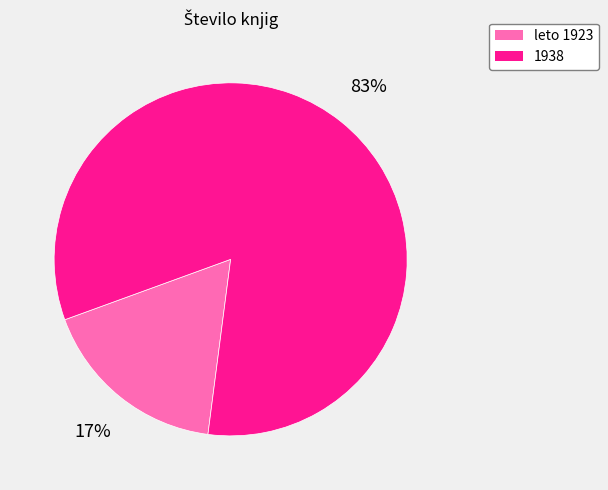

To the nearest percent, what is the average slice percentage?

50%